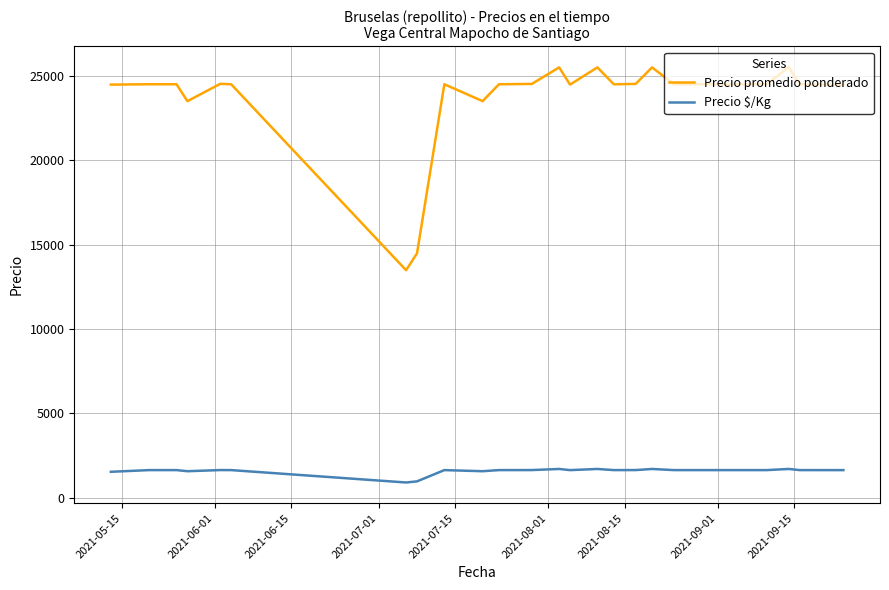

Which series has the largest total across all categories?

Precio promedio ponderado